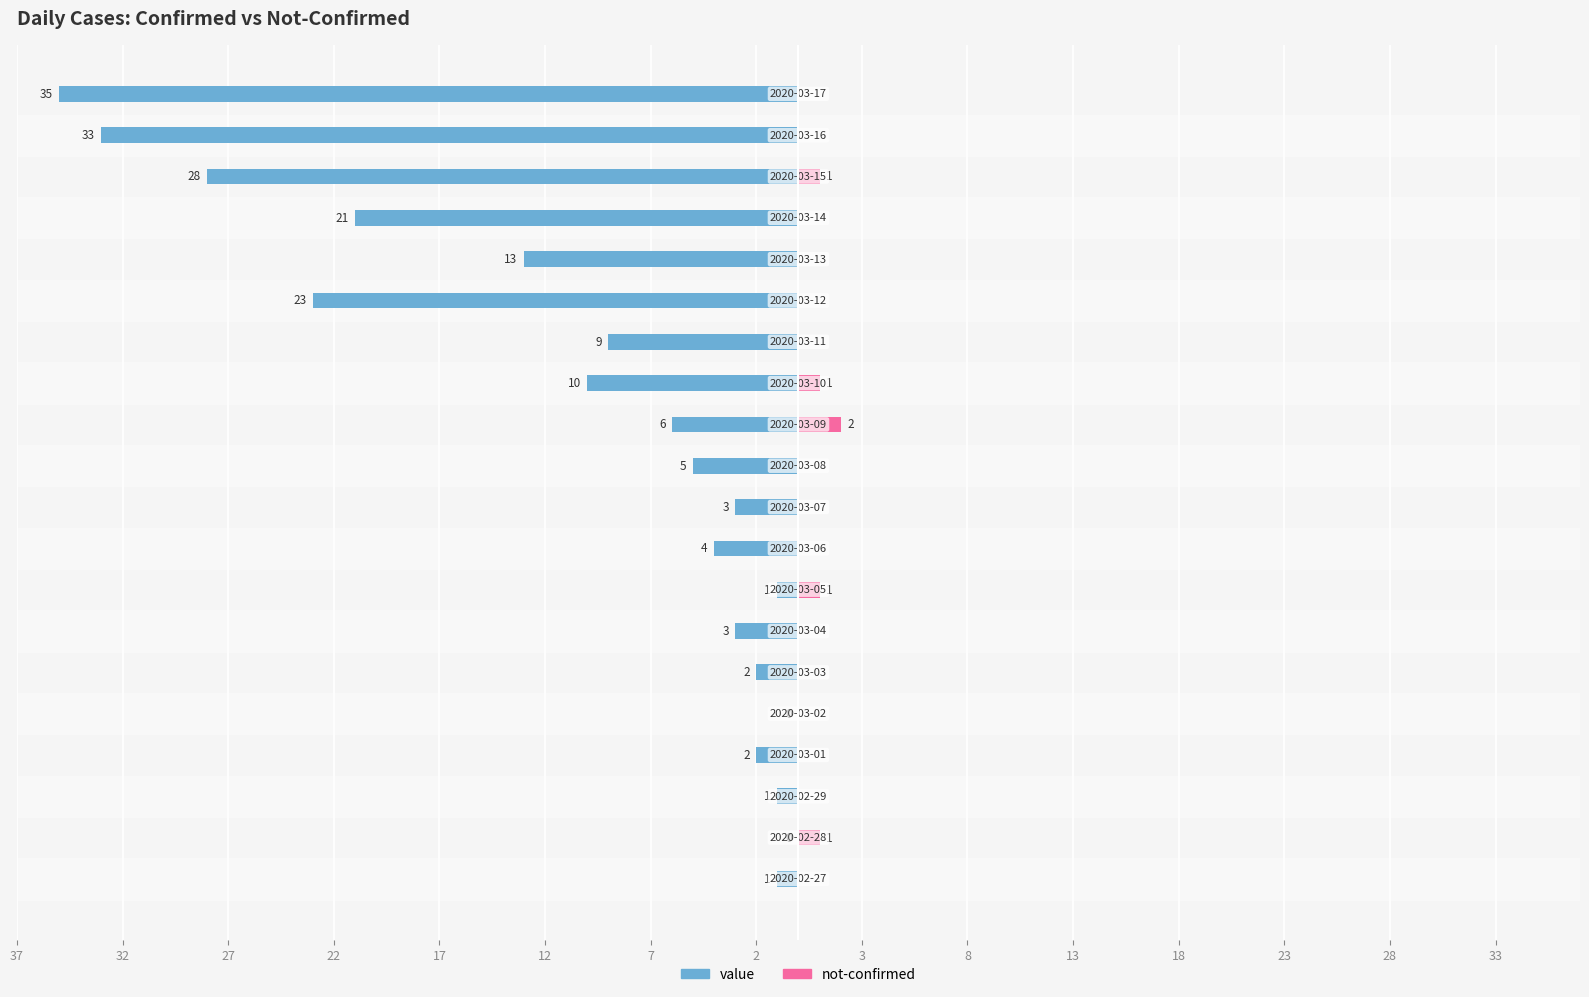

What is the total value across all series at 12?

-2